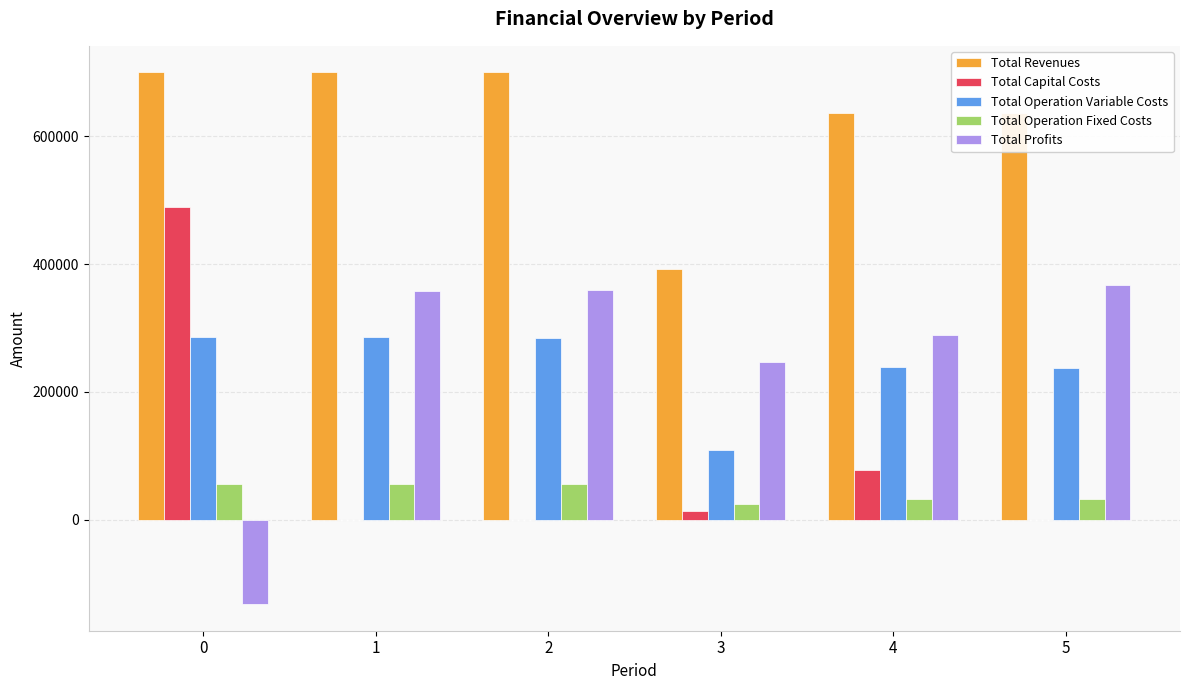

Is it true that Total Capital Costs equals -200516.9 at 1?

False